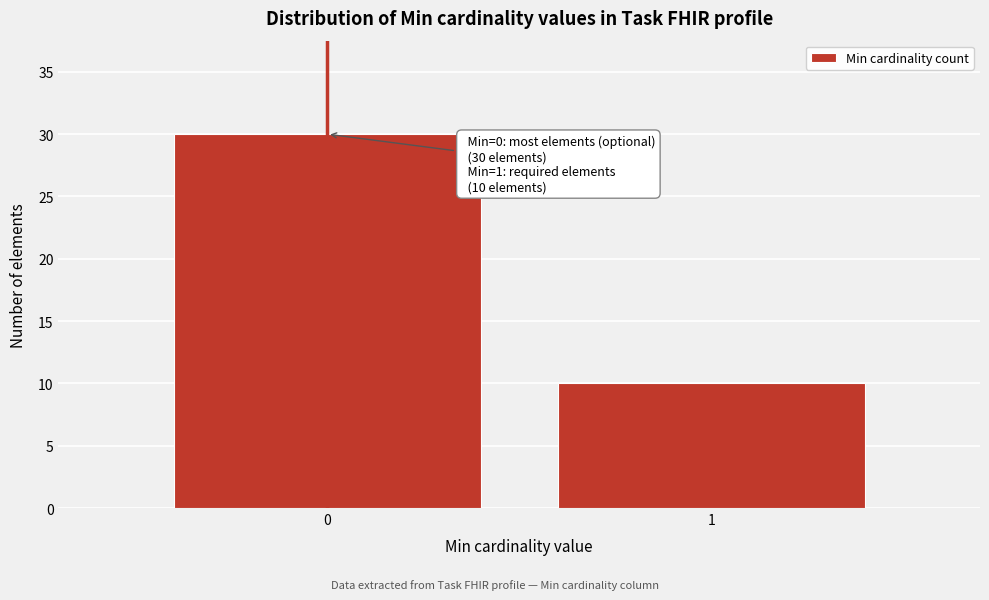

Reading left to right, what are all the values shown in this chart?

0=30	1=10